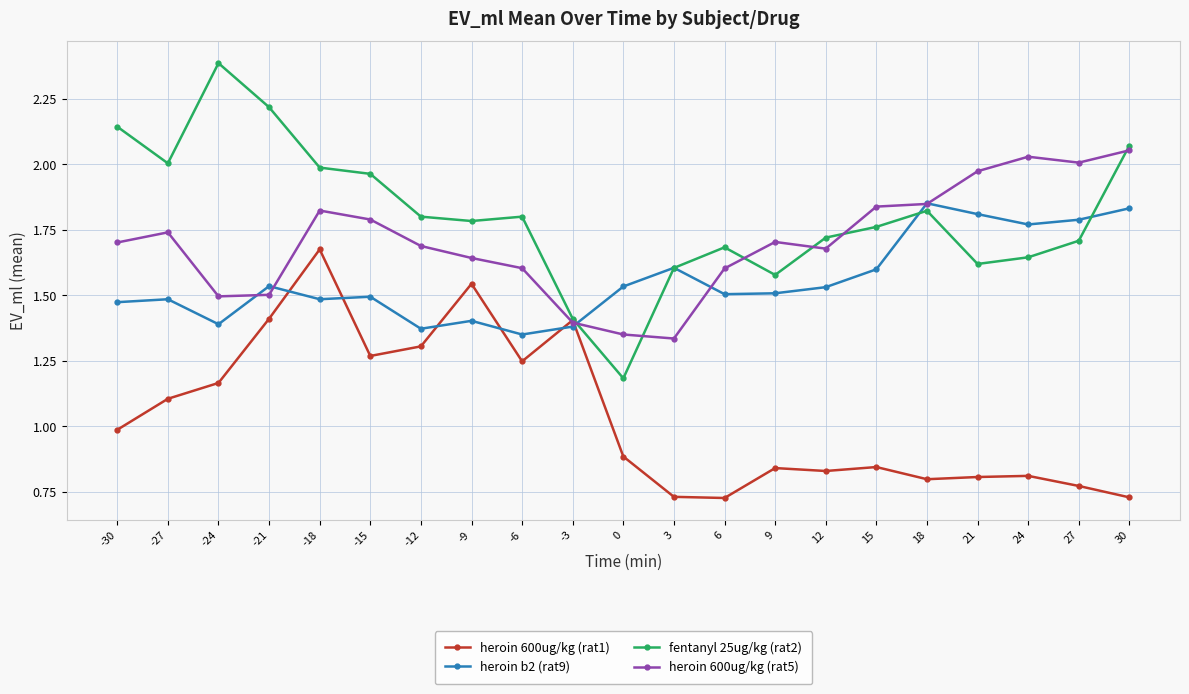

At which label does heroin 600ug/kg (rat1) reach its peak?

-18